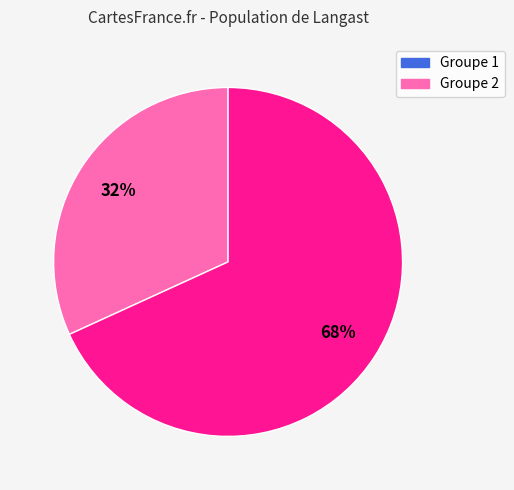

Is there any slice that represents more than half of the pie?

Yes